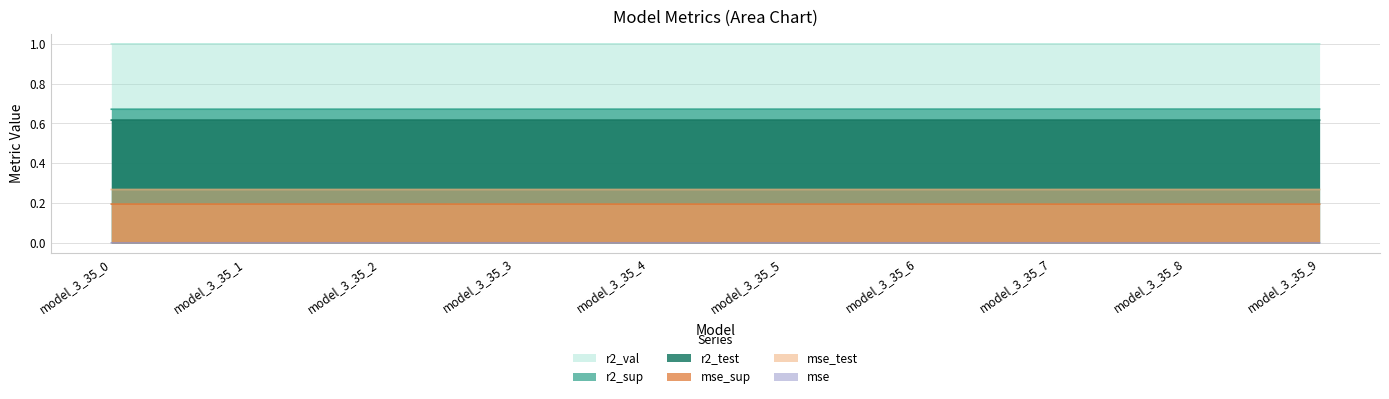

What are all the series names shown in the legend?

r2_val, r2_sup, r2_test, mse_sup, mse_test, mse